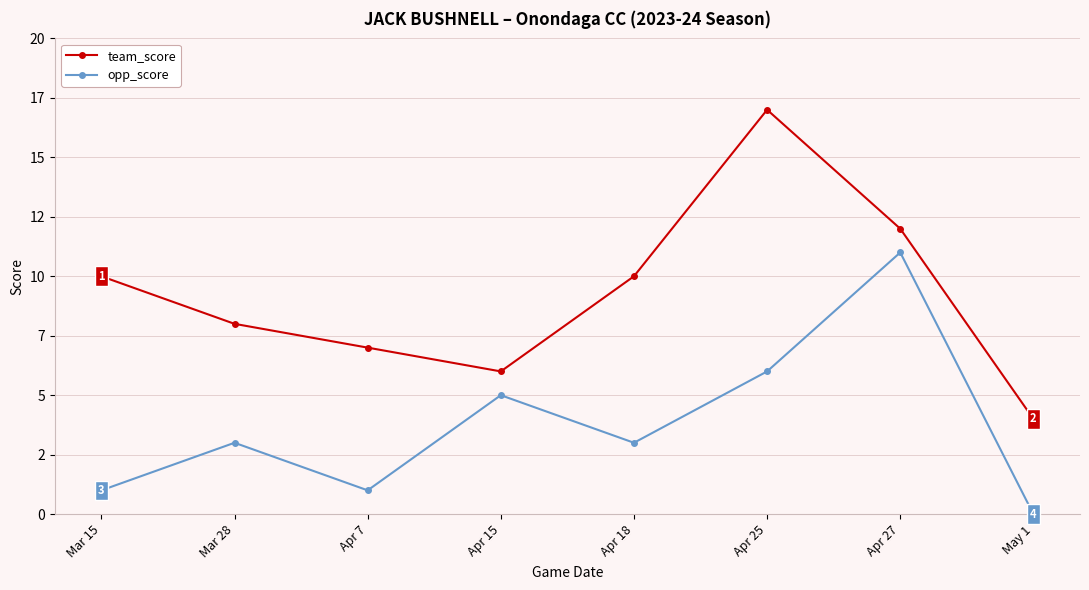

Does the chart have visible grid lines?

Yes